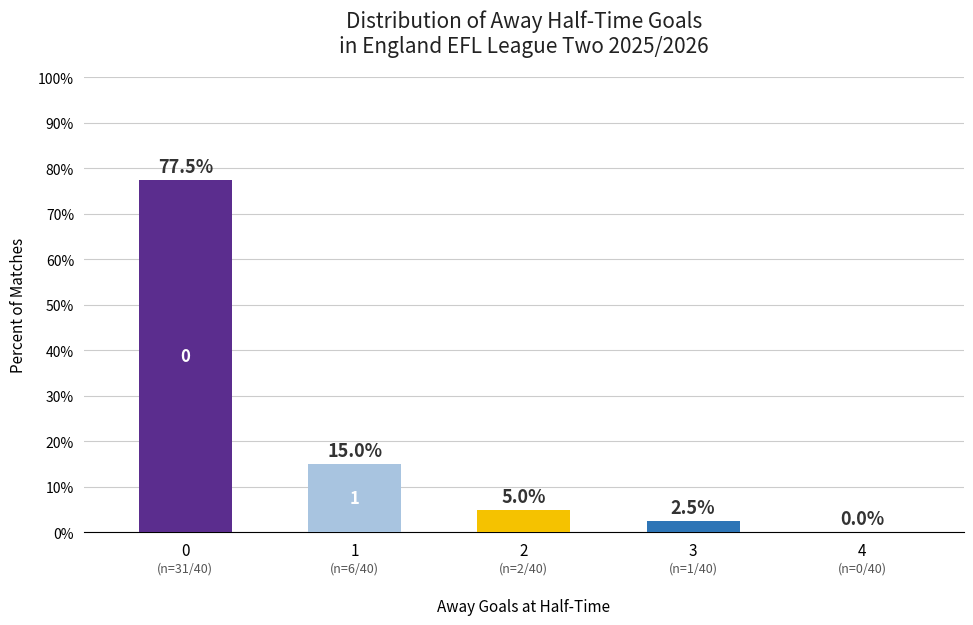

What is the greatest value displayed?

77.5